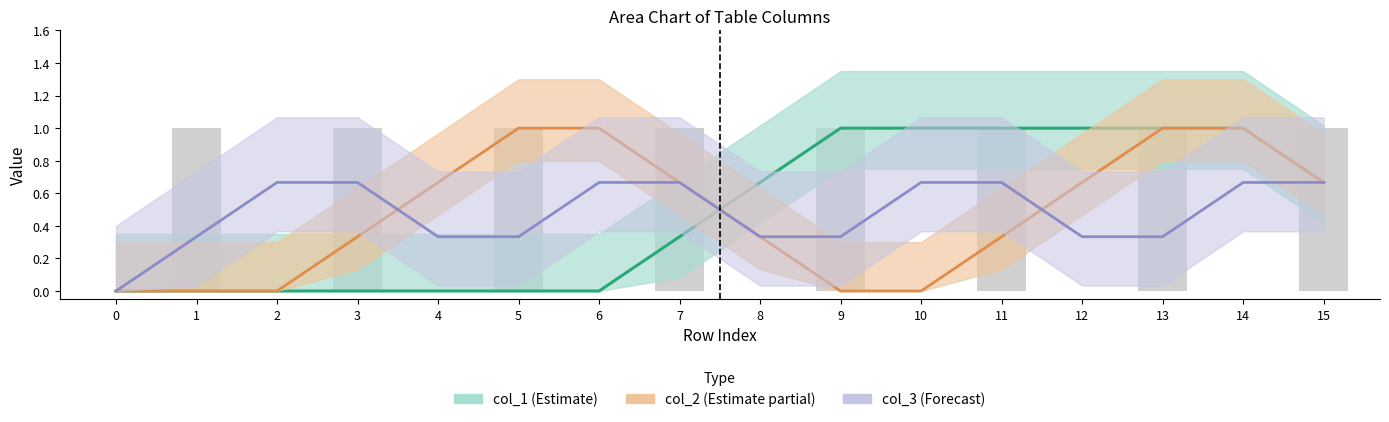

What is the greatest value displayed?

1.0